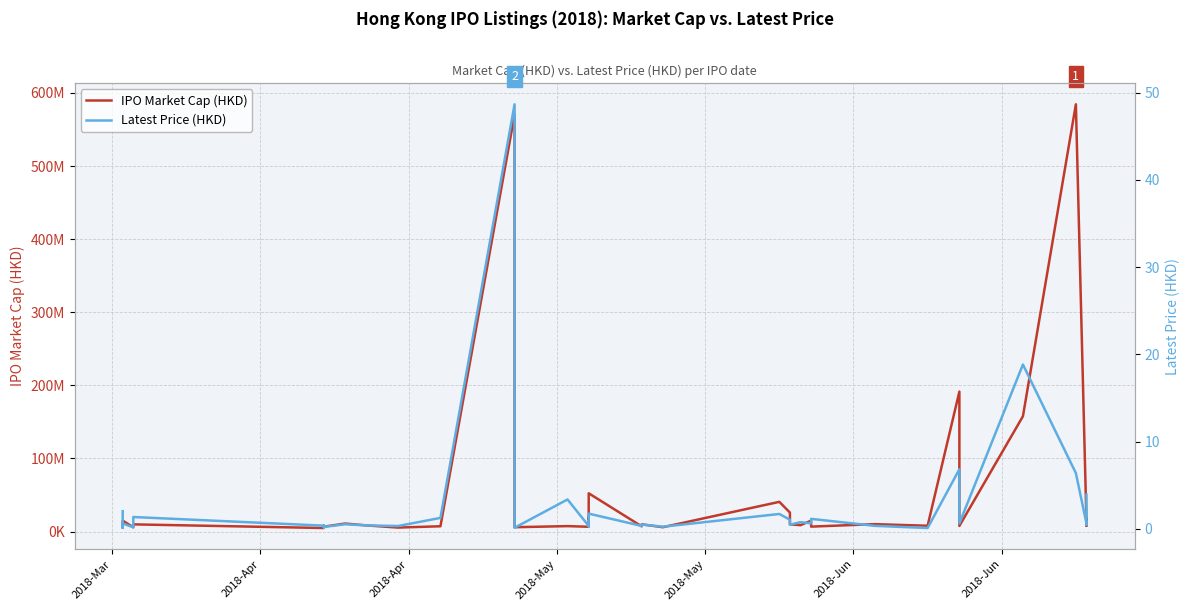

How many interior local valleys does the IPO Market Cap (HKD) series have?

15